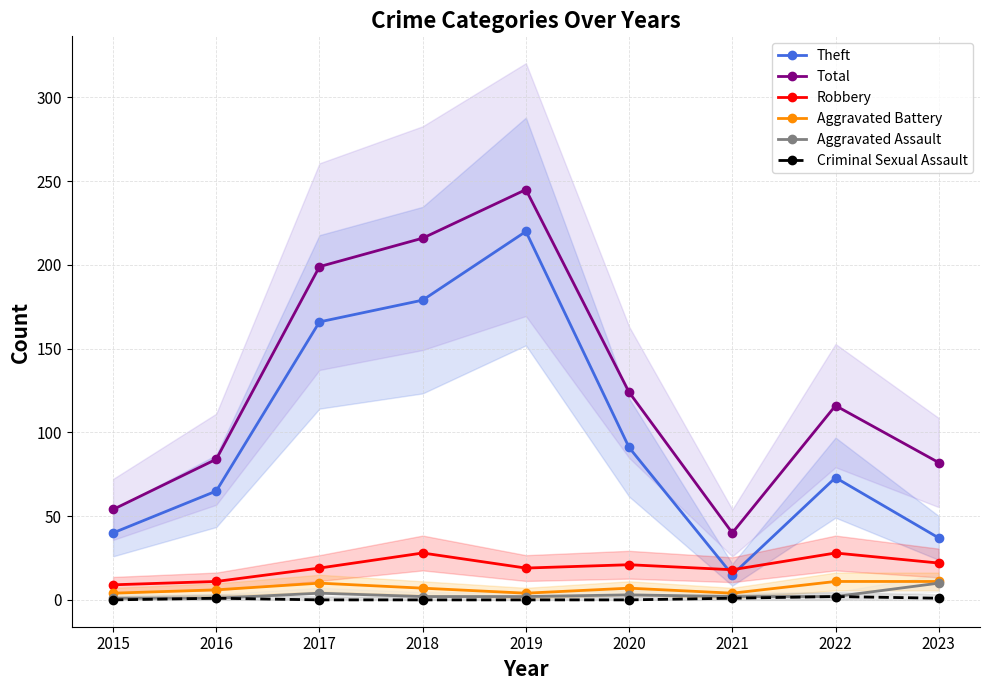

Reading left to right, list all the values displayed in this chart.

Theft: 40	65	166	179	220	91	15	73	37
Total: 54	84	199	216	245	124	40	116	82
Robbery: 9	11	19	28	19	21	18	28	22
Aggravated Battery: 4	6	10	7	4	7	4	11	11
Aggravated Assault: 1	1	4	2	2	3	2	2	10
Criminal Sexual Assault: 0	1	0	0	0	0	1	2	1